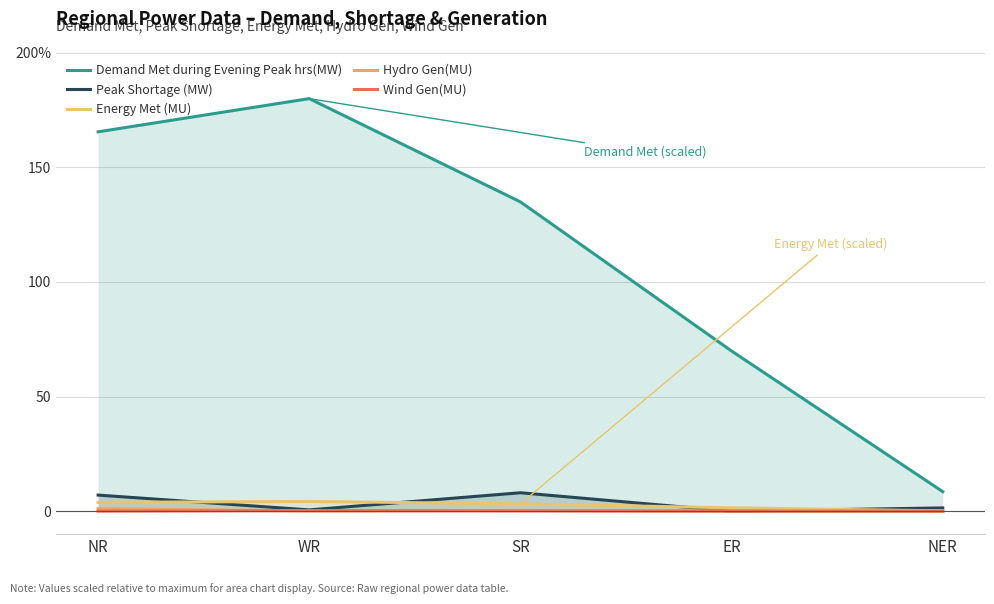

Is it true that Wind Gen(MU) equals 0.1 at SR?

True